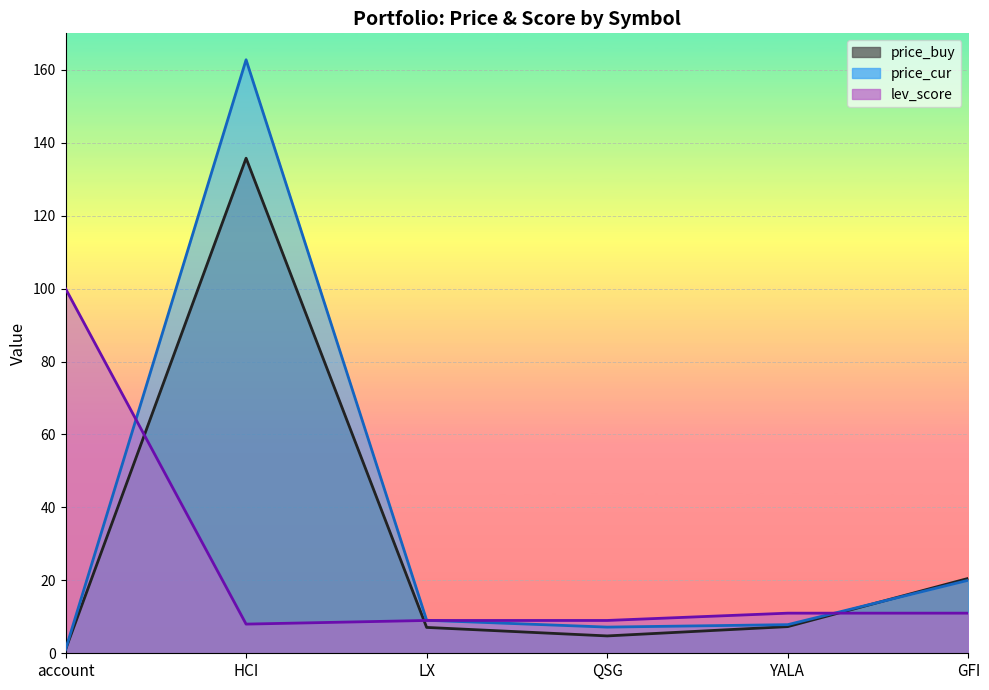

List the labels in order of price_buy value, smallest first.

account, QSG, LX, YALA, GFI, HCI